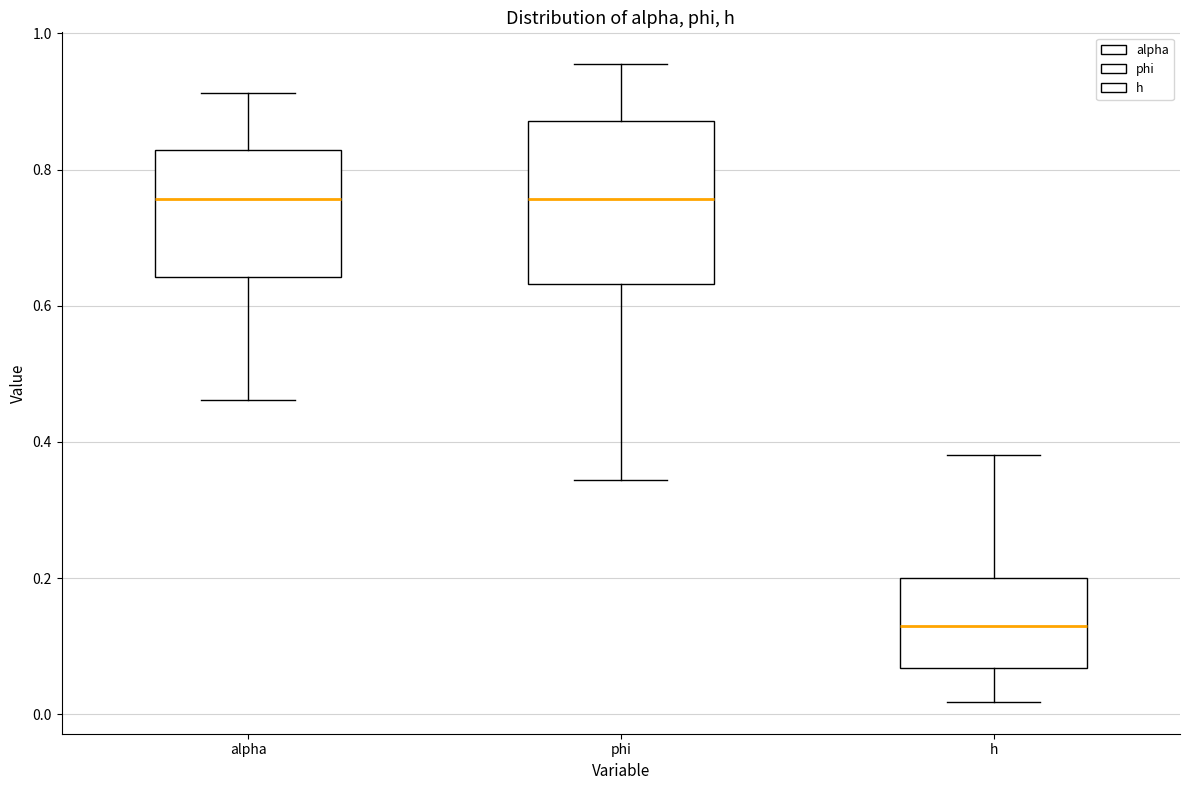

Which box's median line is the lowest?

h